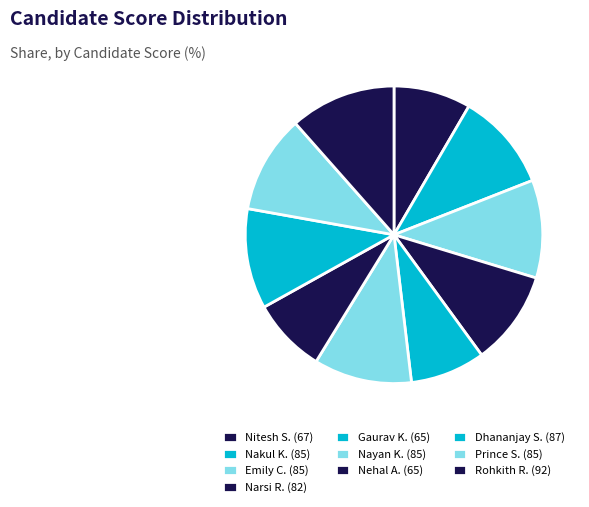

How many segments does this pie chart have?

10